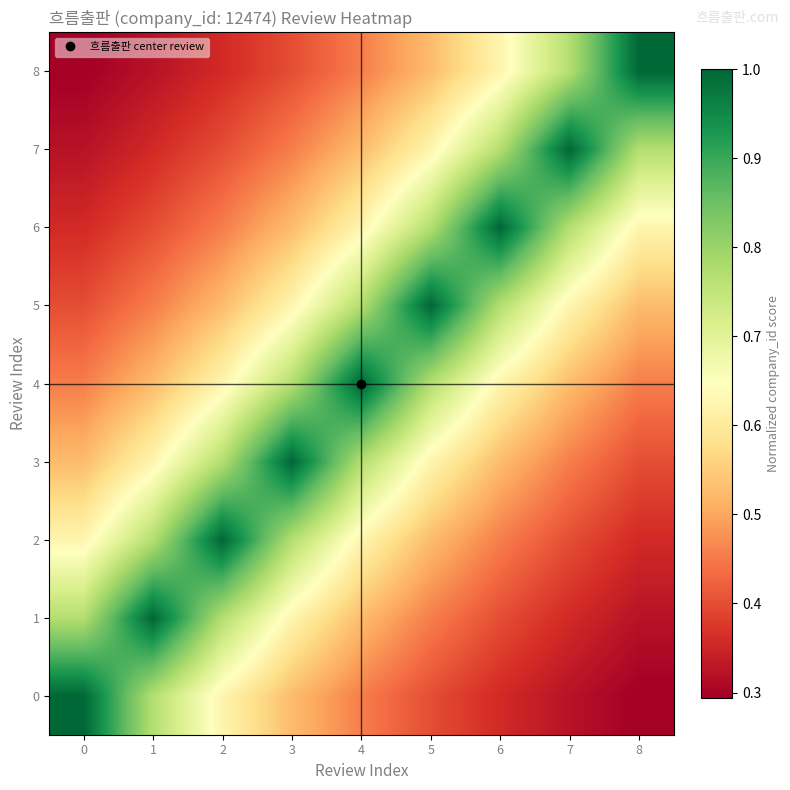

Which has a higher value, 4 or 7?

4